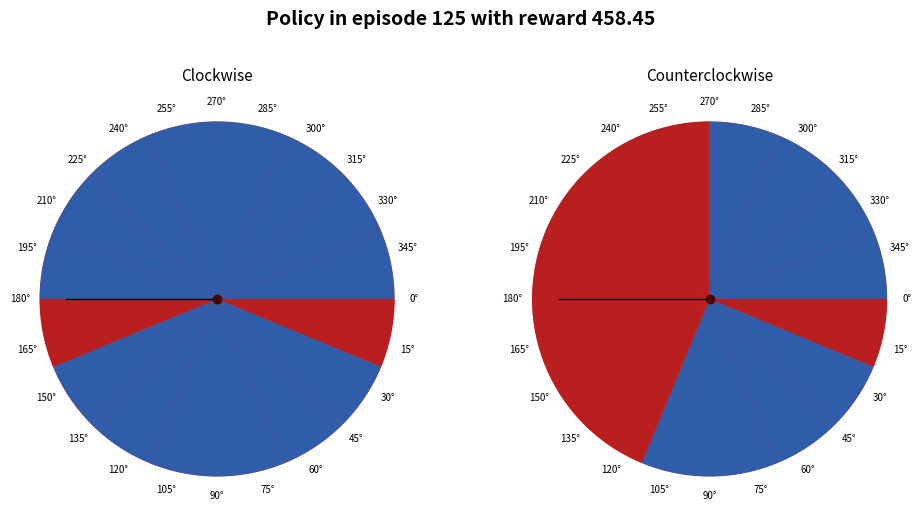

True or false: 15° accounts for 92% of the total.

False